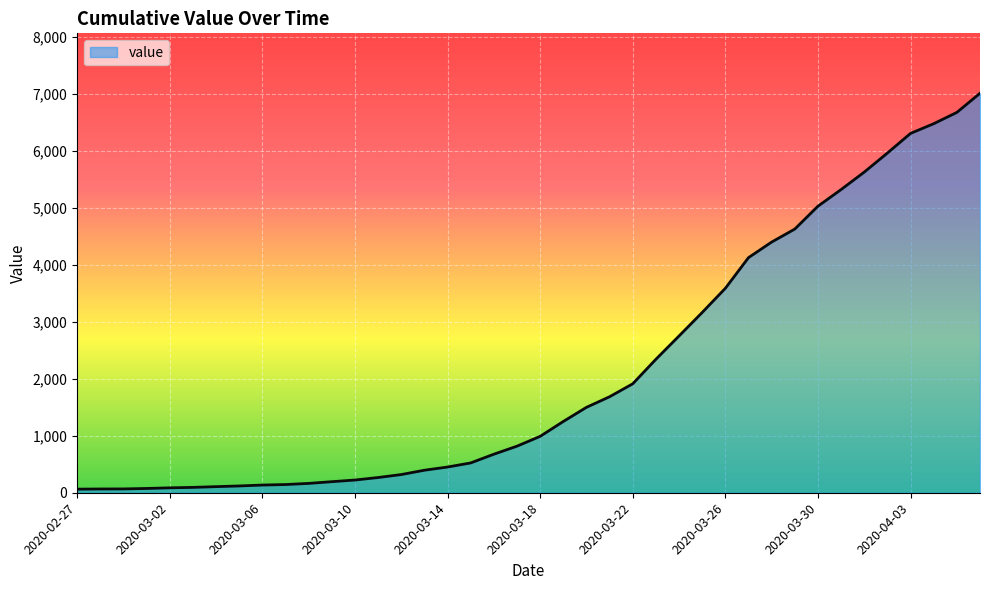

What is the average value?

2142